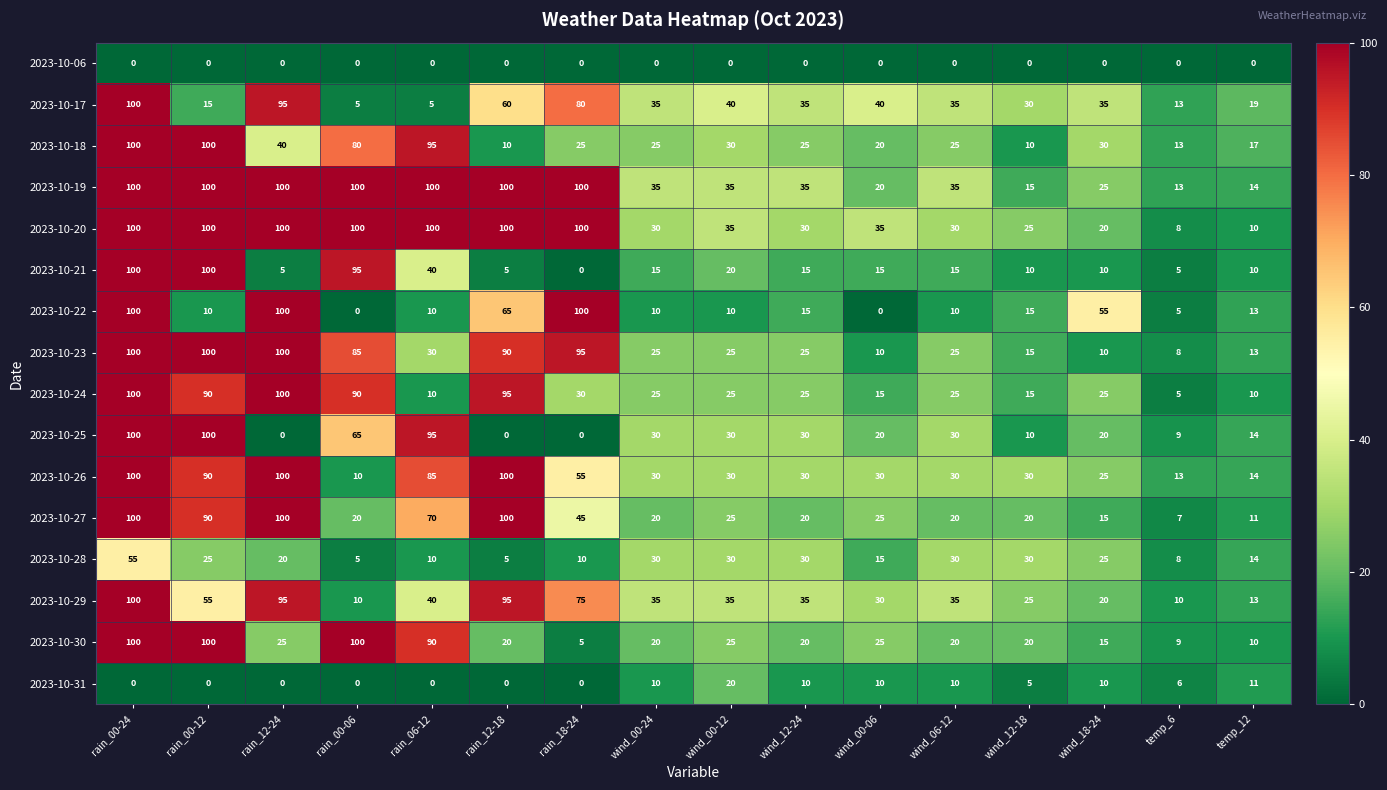

The 2023-10-21 series shows 20 at wind_00-12. True or false?

True